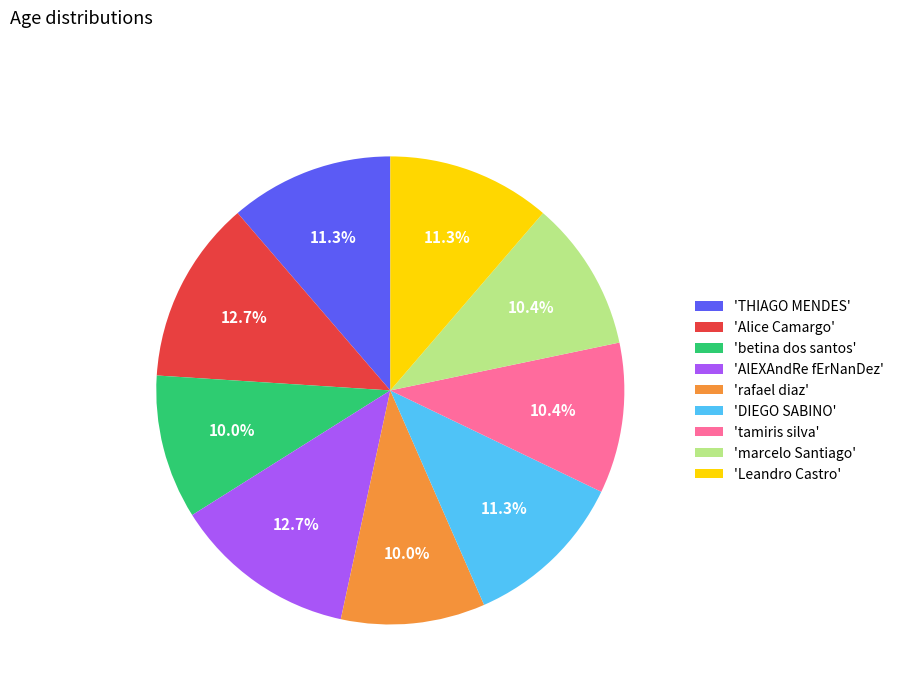

Count the number of slices in the pie.

9